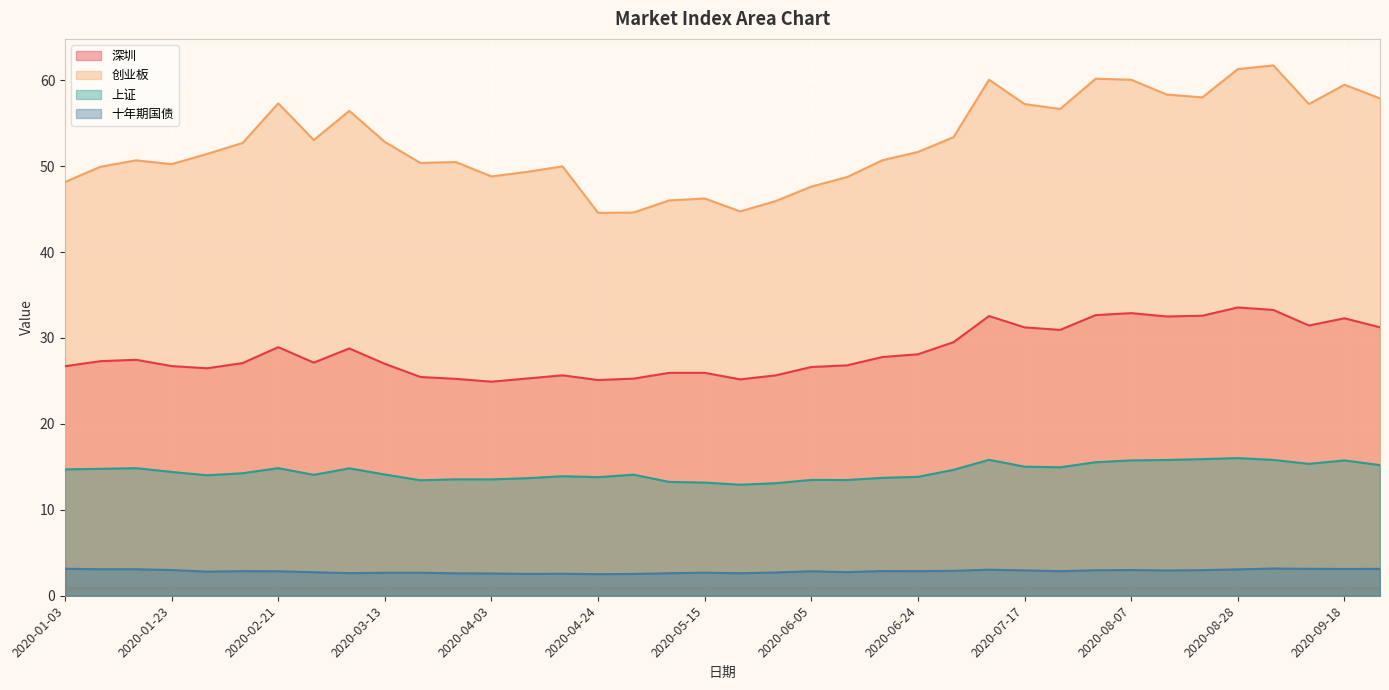

True or false: 上证 has a value of 15.8 at 2020-09-04.

True